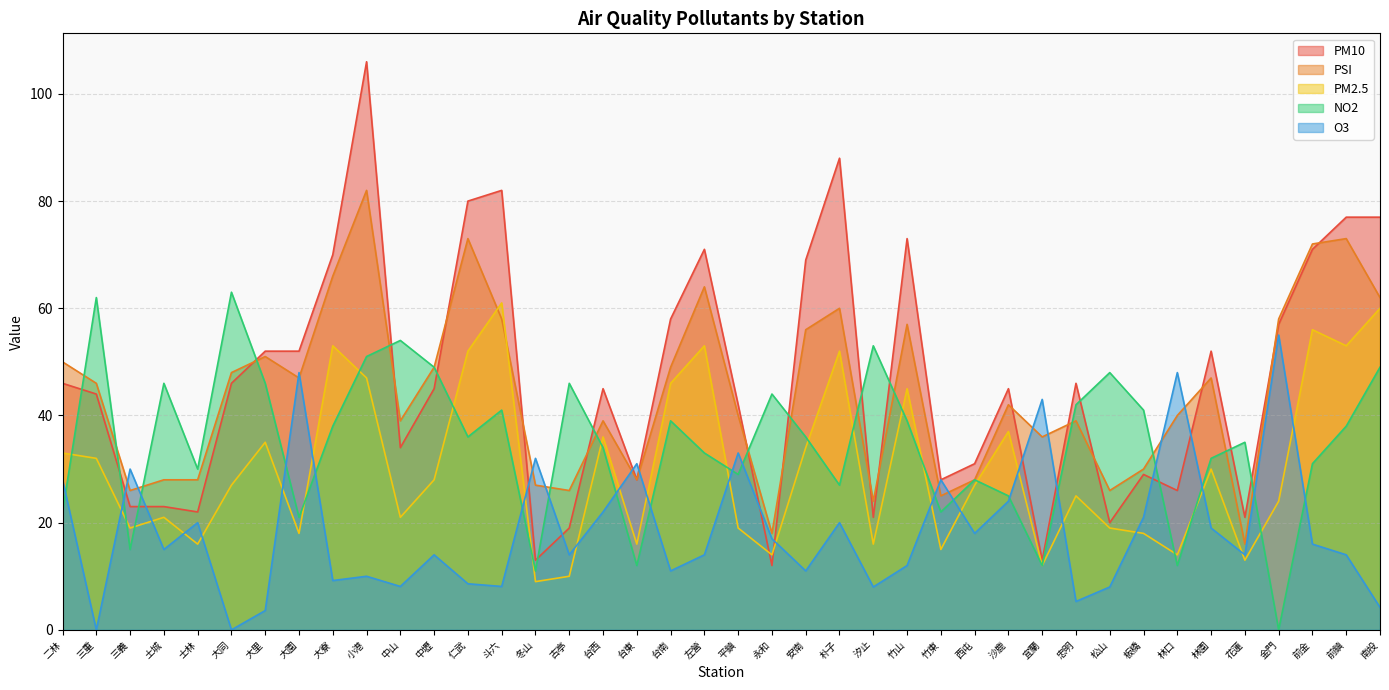

What is the value of the PSI point at the 24th from the left?

60.0